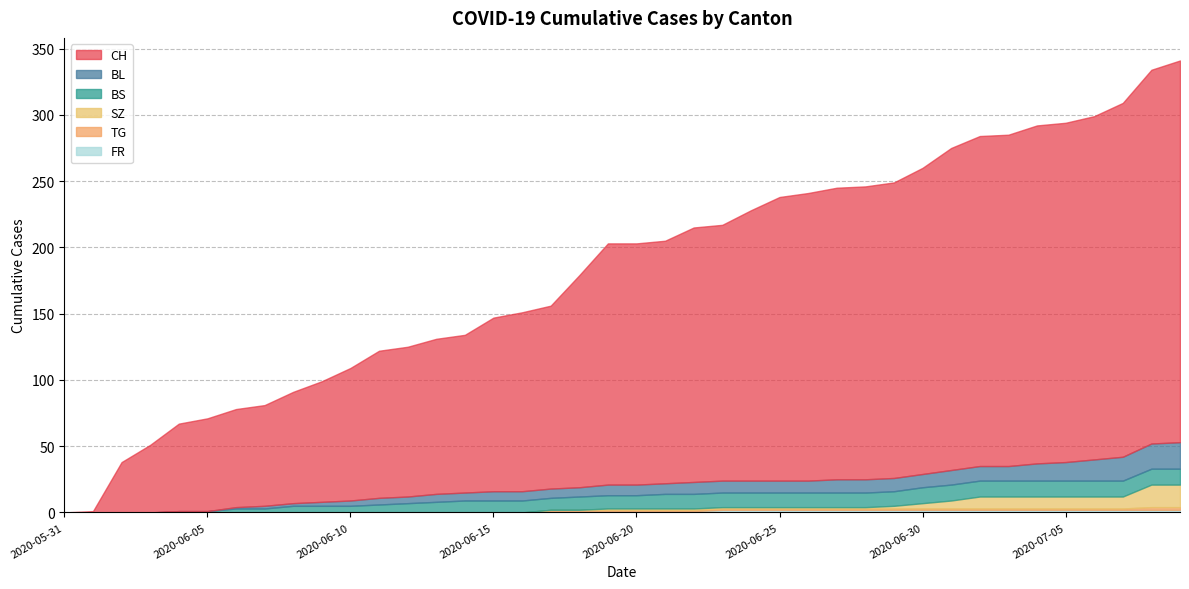

What is the difference between the SZ values at 2020-07-04 and 2020-06-14?

9